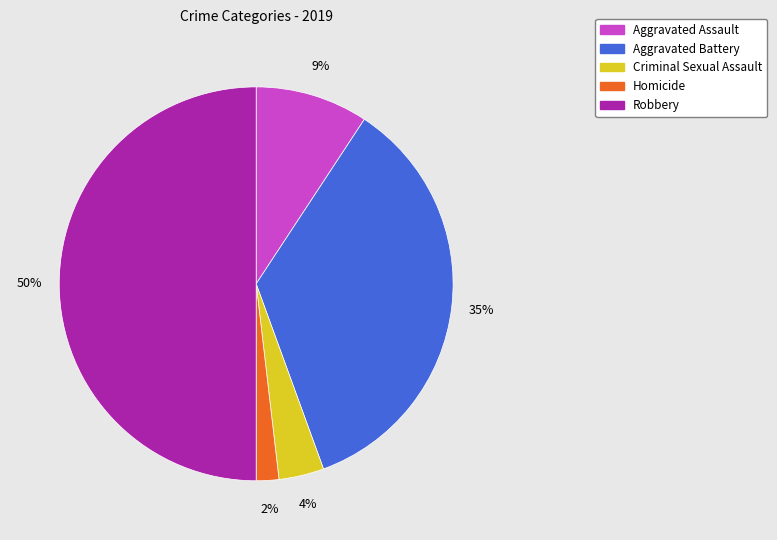

Count the number of slices in the pie.

5